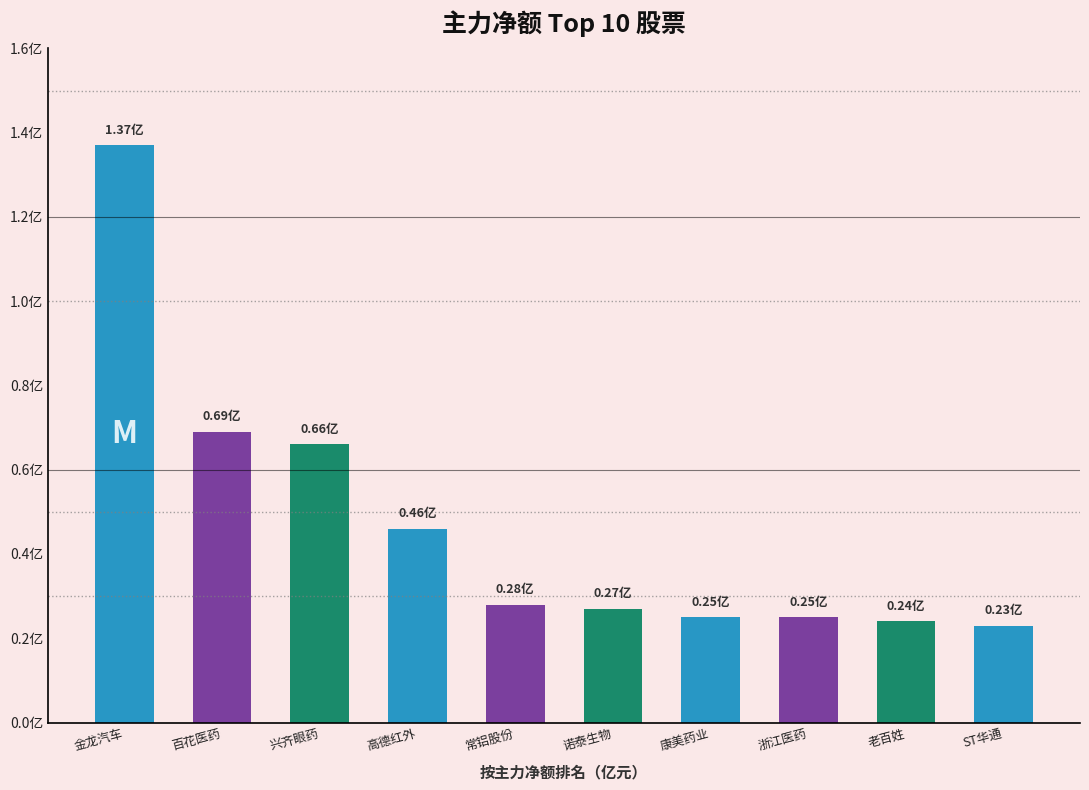

List the labels in order of value, largest first.

金龙汽车, 百花医药, 兴齐眼药, 高德红外, 常铝股份, 诺泰生物, 康美药业, 浙江医药, 老百姓, ST华通